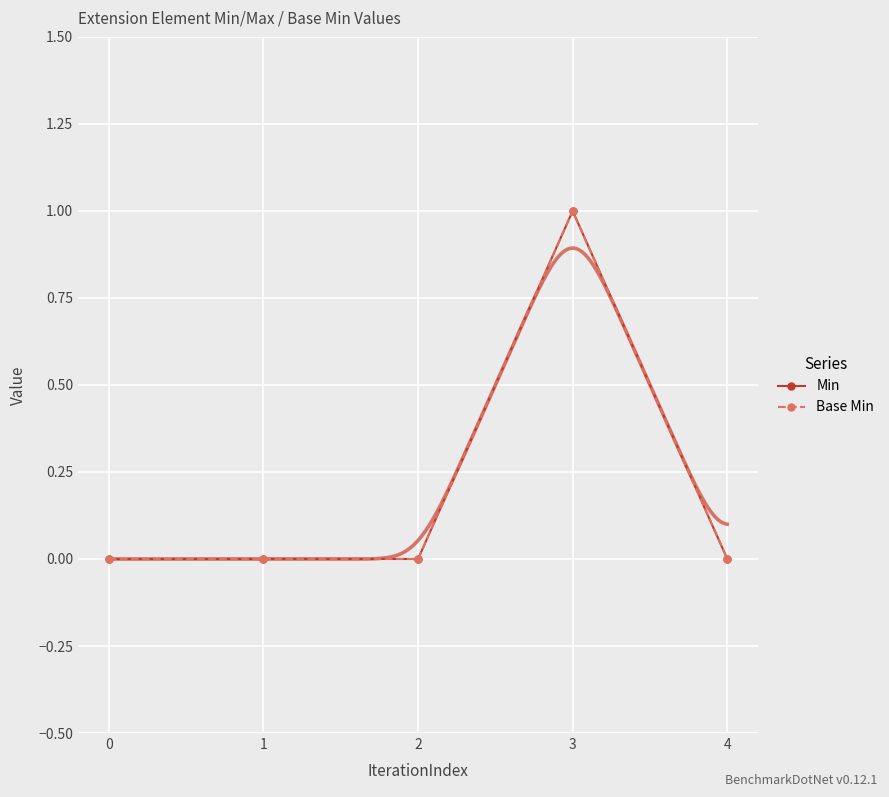

True or false: Base Min and Min cross at least once.

False